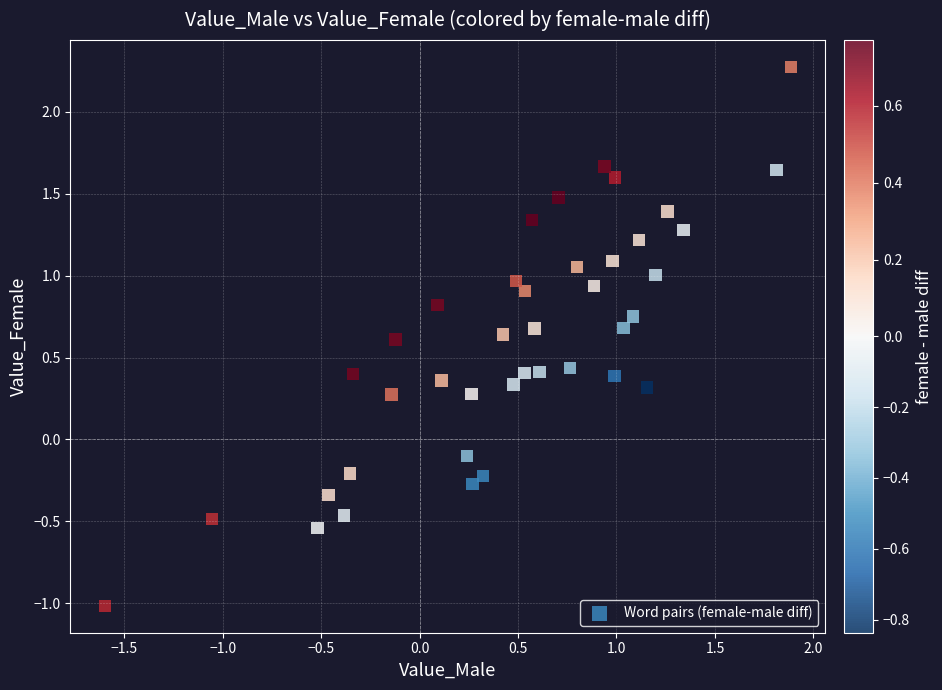

What is the range of X values (max minus min)?

3.5